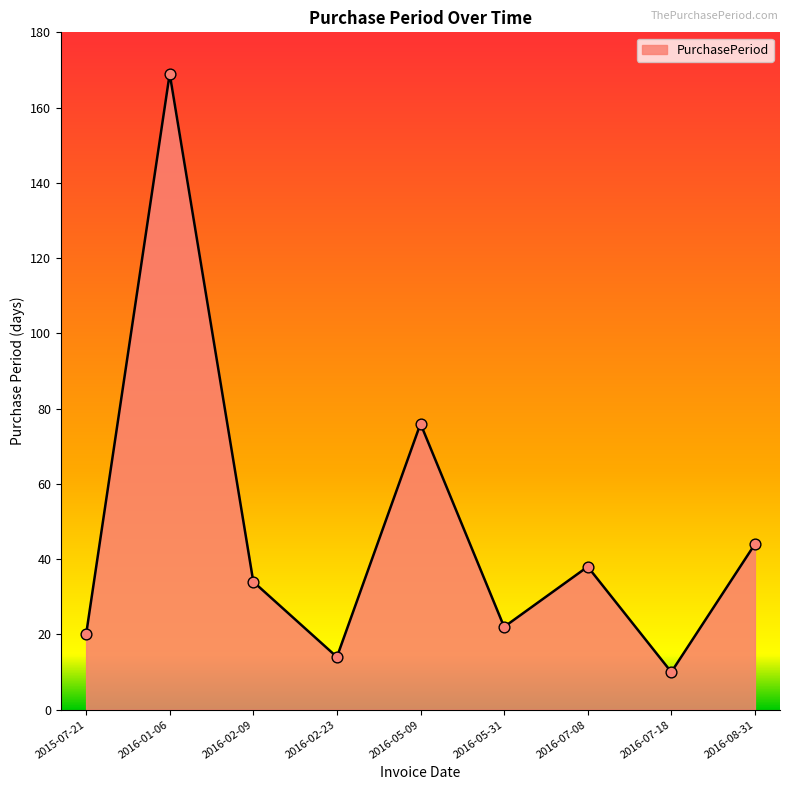

What is the change in value from 2016-02-09 to 2016-02-23?

-20